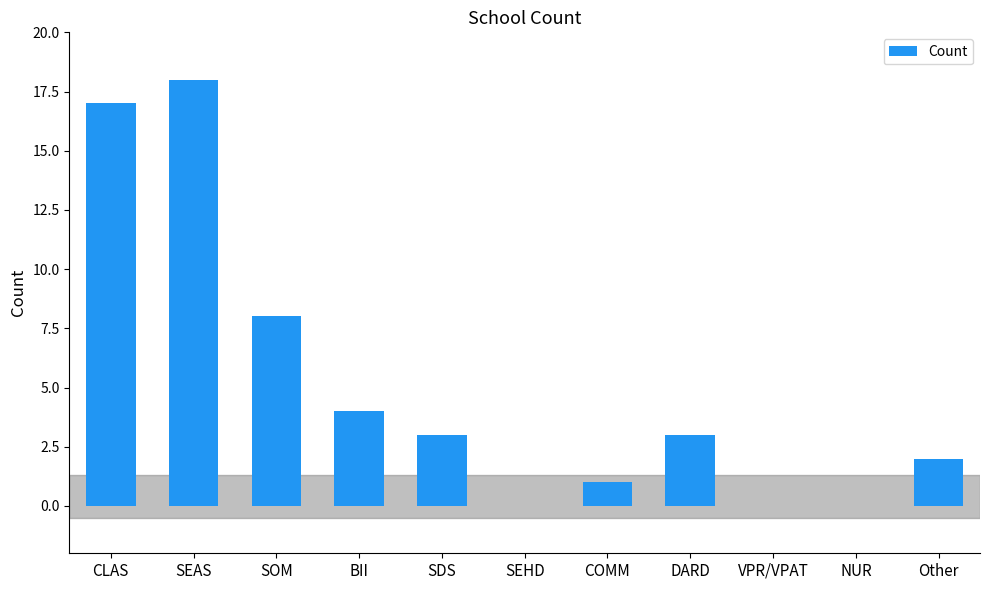

True or false: the data shows 3 at SDS.

True